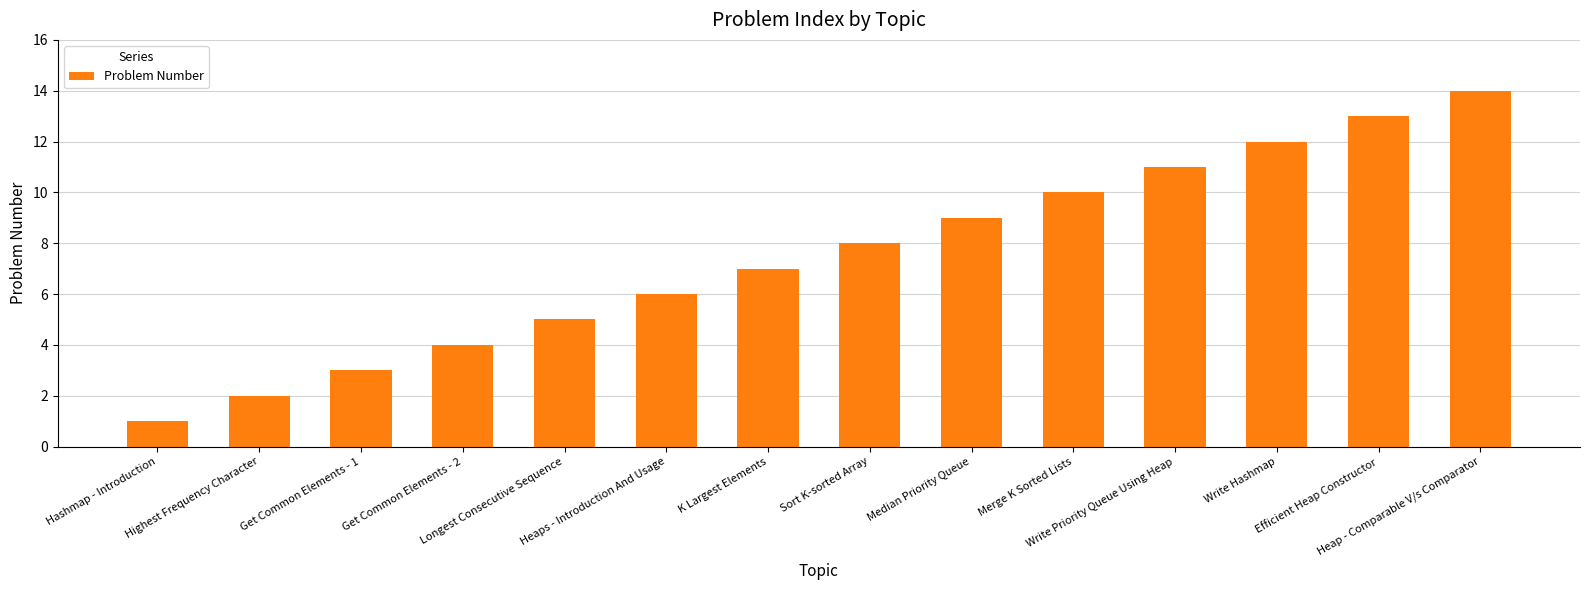

What position from the right is Hashmap - Introduction?

14